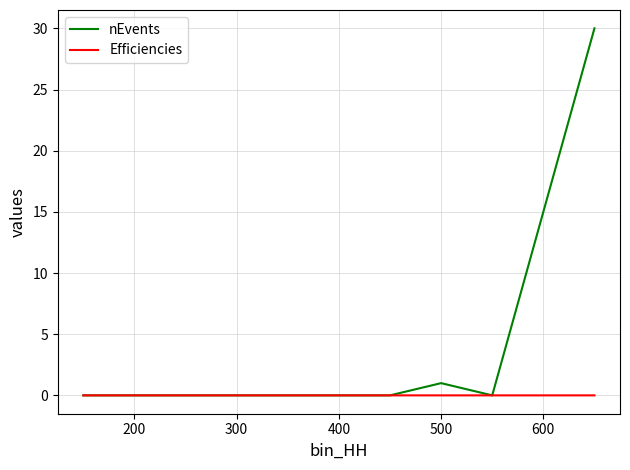

Rank the series by their average value, from lowest to highest.

Efficiencies, nEvents